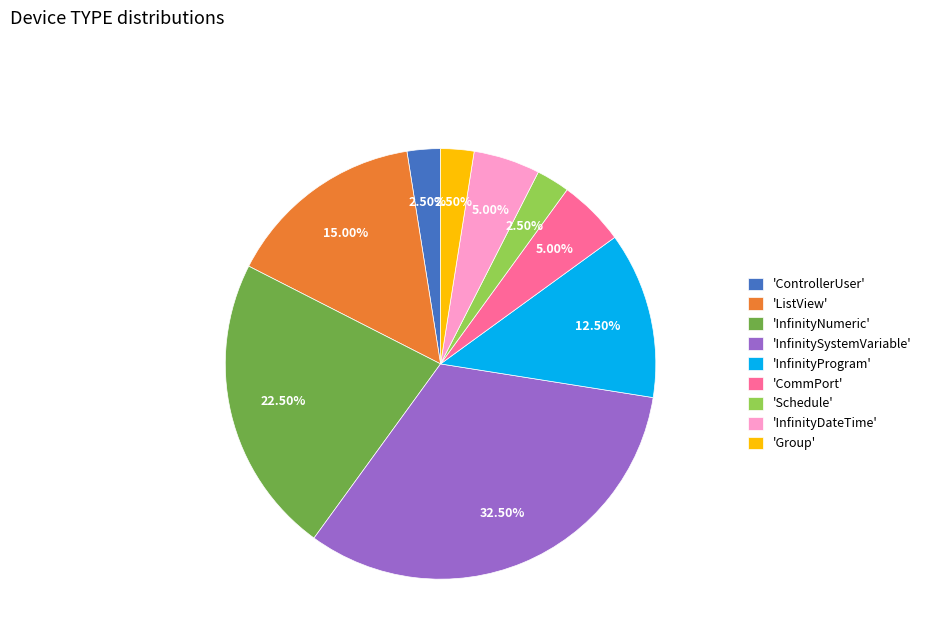

What is the ratio of the value at 'Group' to the value at 'CommPort'?

0.5